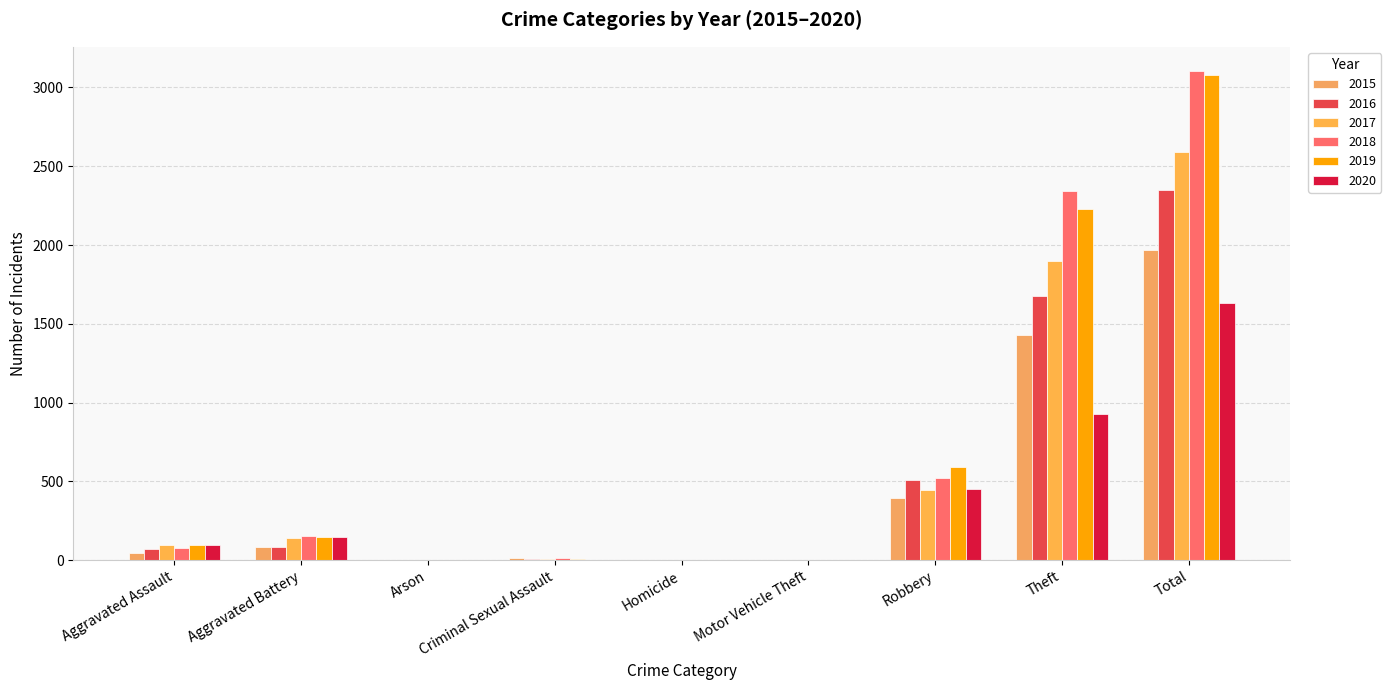

Which category has the highest value in the 2016 series?

Total